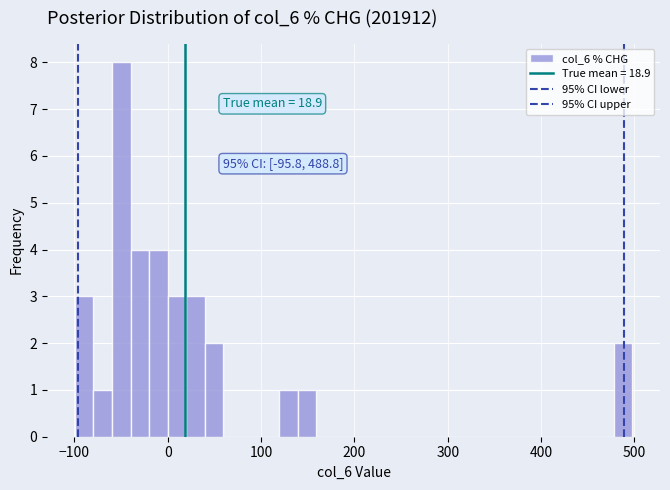

Around what value on the x-axis is the tallest bar? Give the approximate position of its centre, as read against the axis.

-50